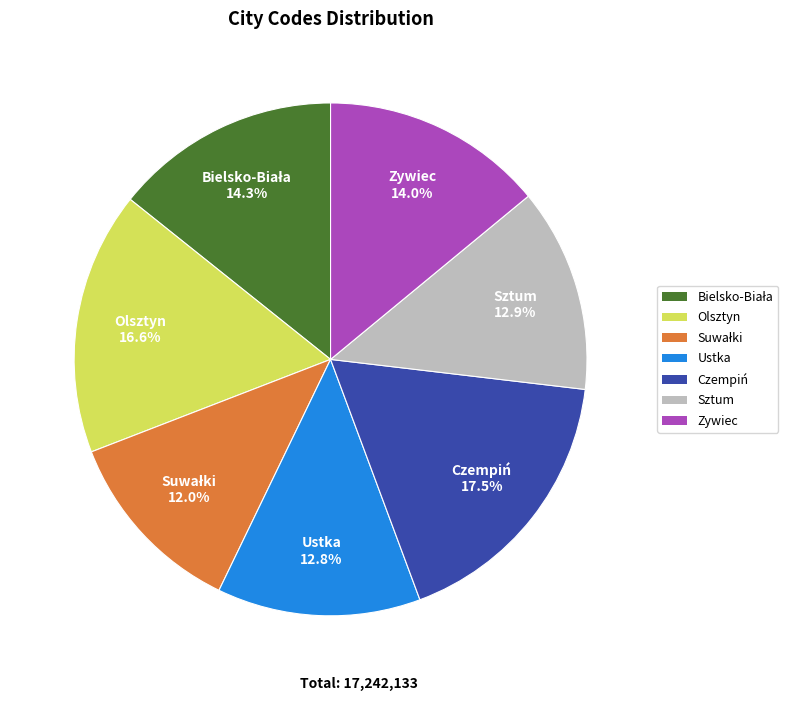

How many slices are in this pie chart?

7